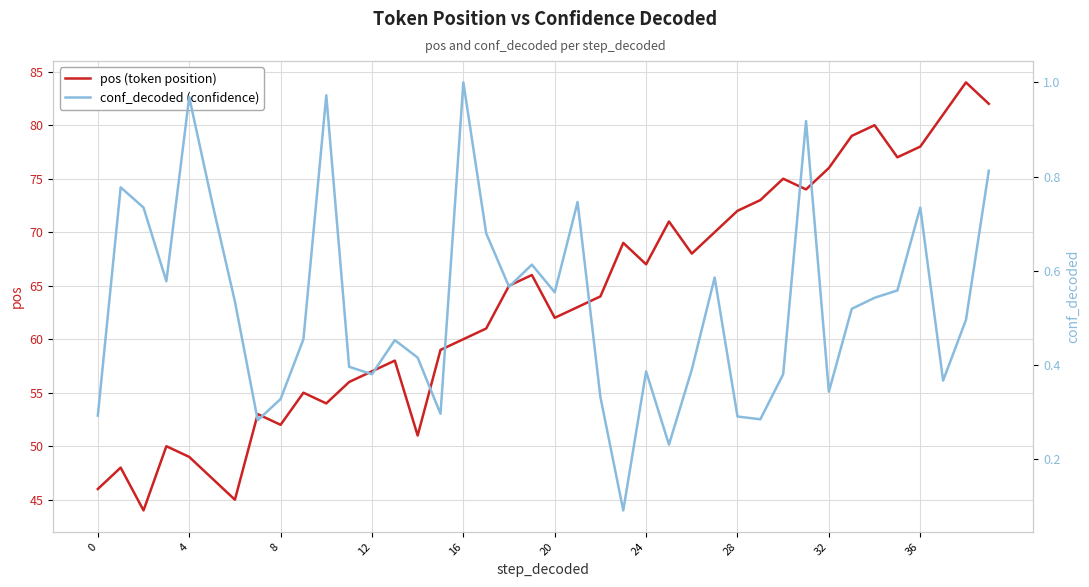

How many interior local peaks does the pos (token position) series have?

11